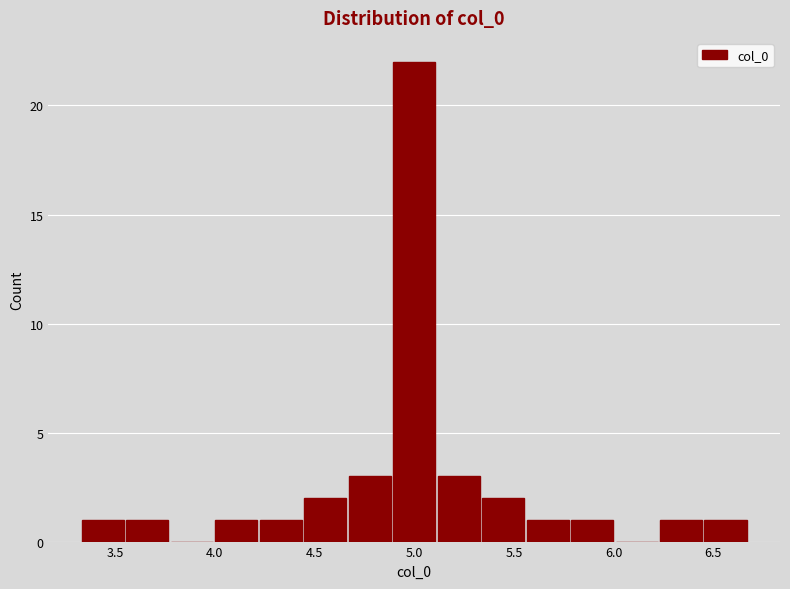

Over which range of the x-axis is the bar tallest?

4.90 to 5.10